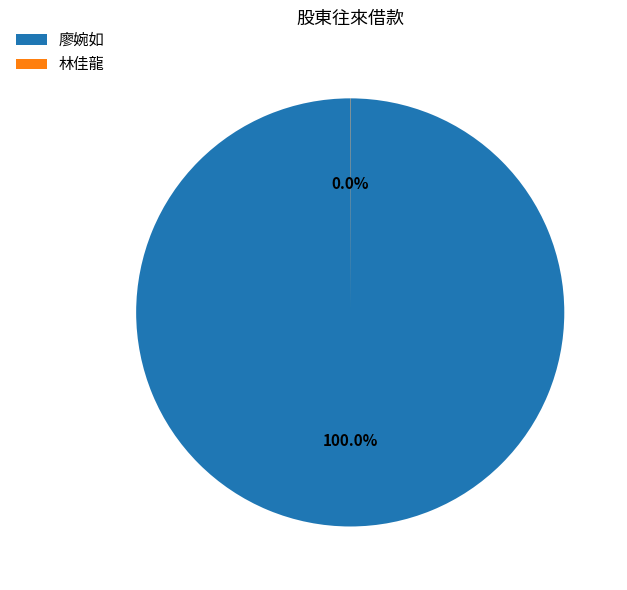

Does any single category account for the majority?

Yes